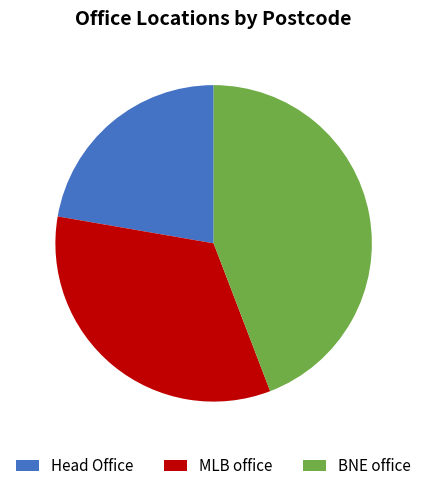

The MLB office slice represents 21% of the pie. True or false?

False